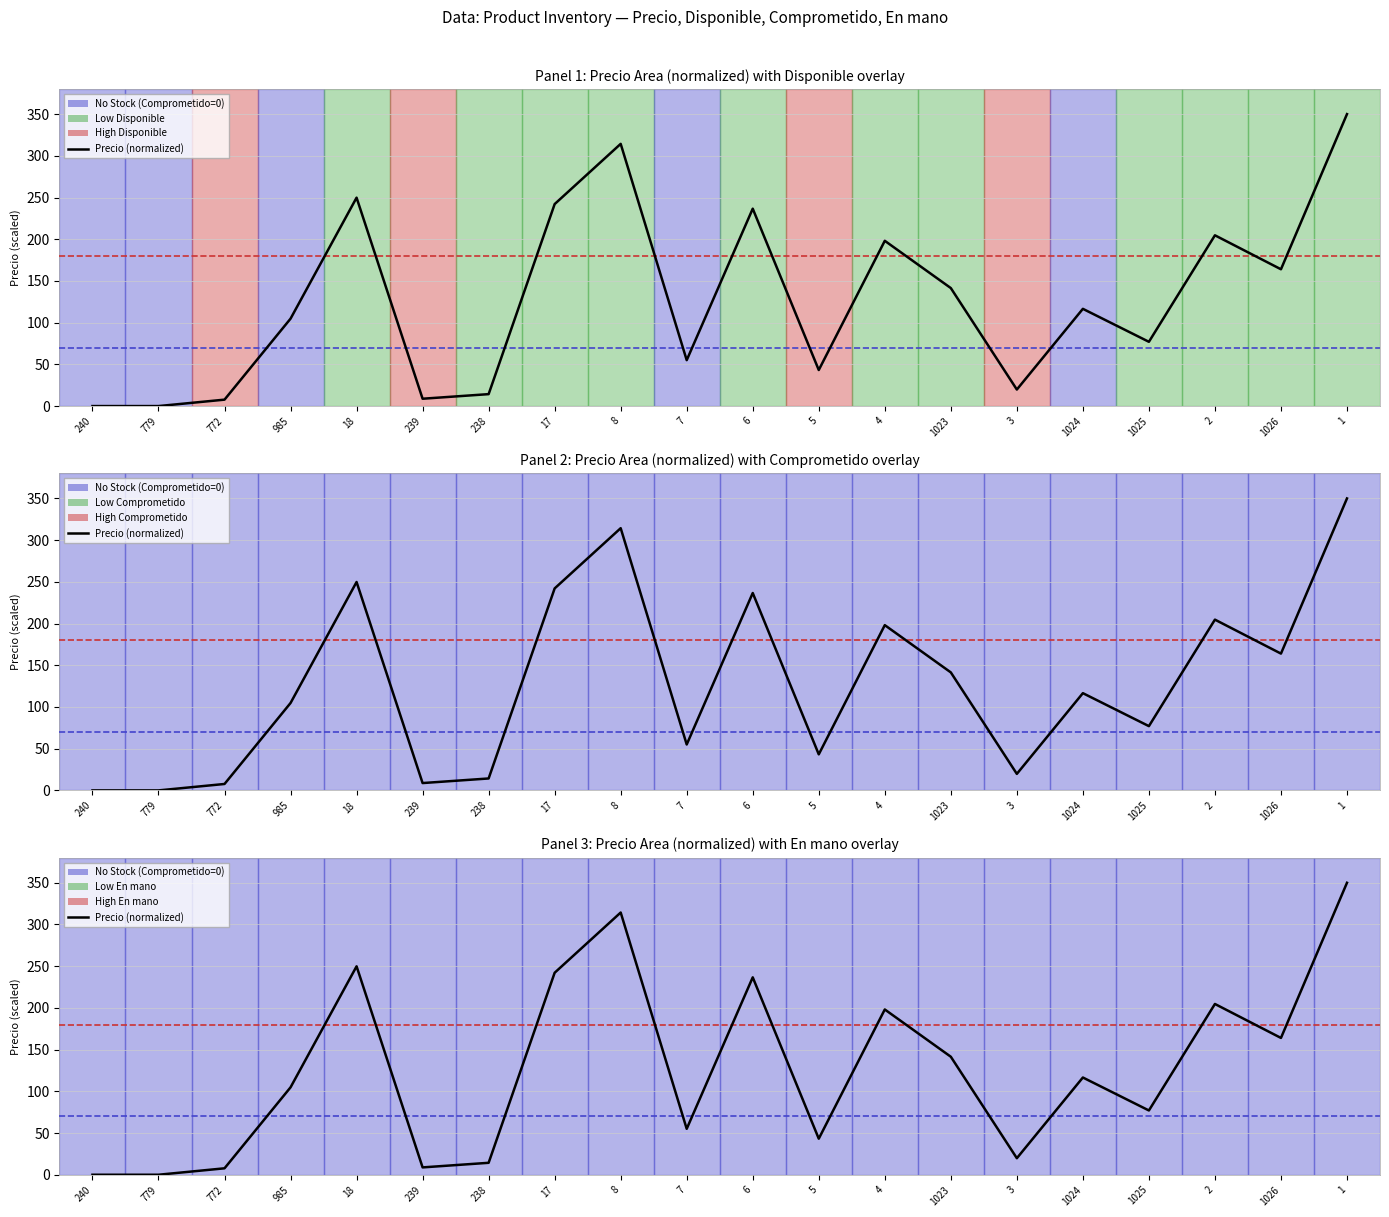

How many distinct data groups are displayed?

1